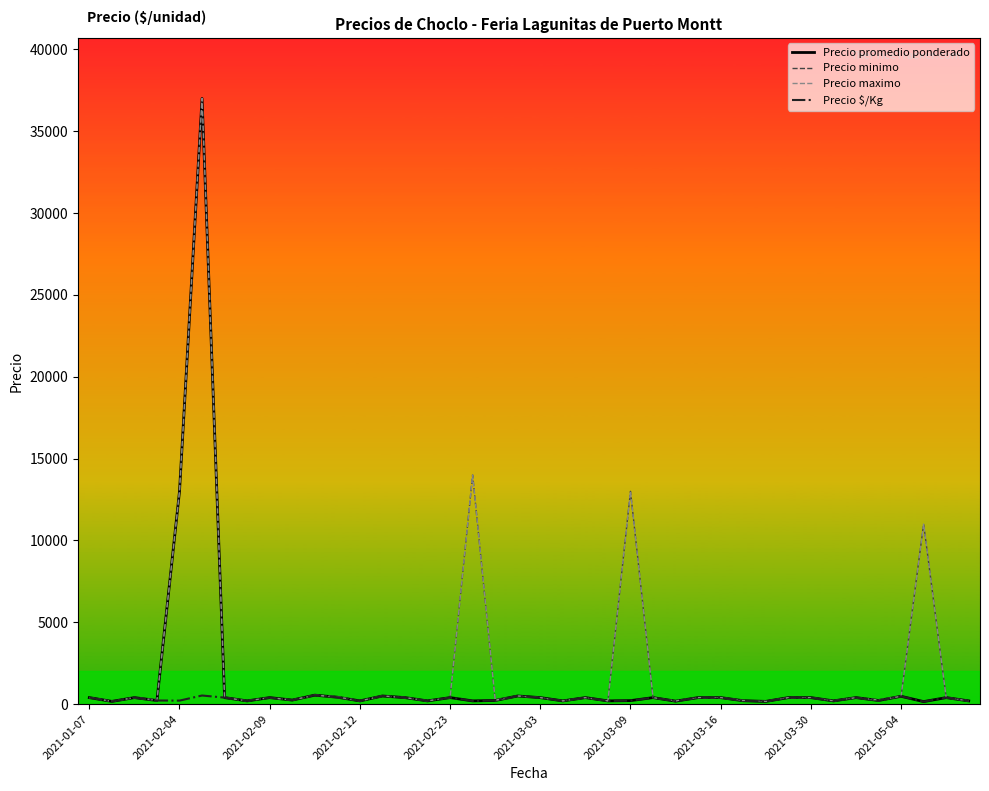

What is the greatest value displayed?

37000